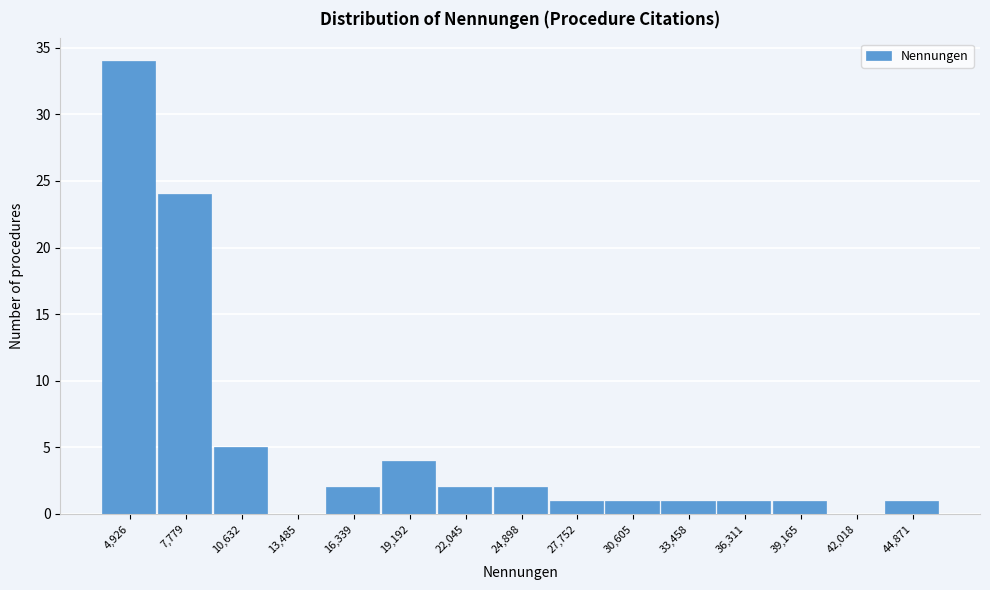

Reading left to right, extract all data points from this chart.

4,926=34	7,779=24	10,632=5	13,485=0	16,339=2	19,192=4	22,045=2	24,898=2	27,752=1	30,605=1	33,458=1	36,311=1	39,165=1	42,018=0	44,871=1